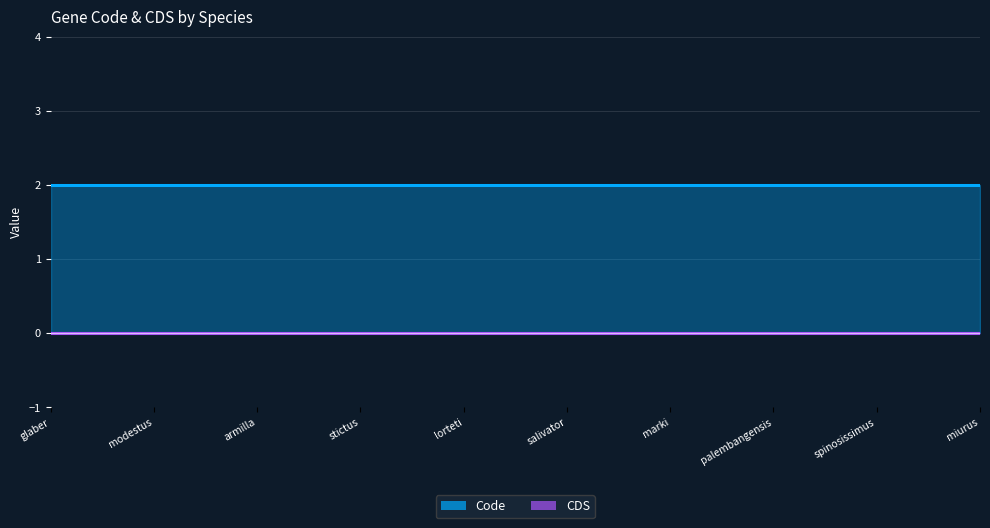

At which label does Code reach its minimum?

Tetractenos glaber